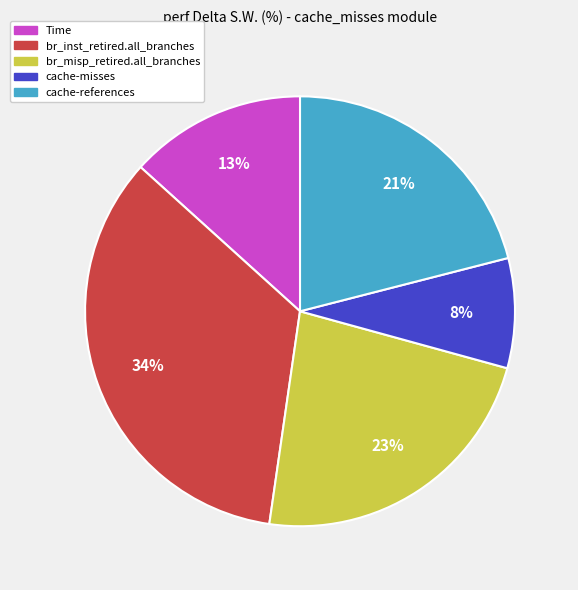

How many segments does this pie chart have?

5